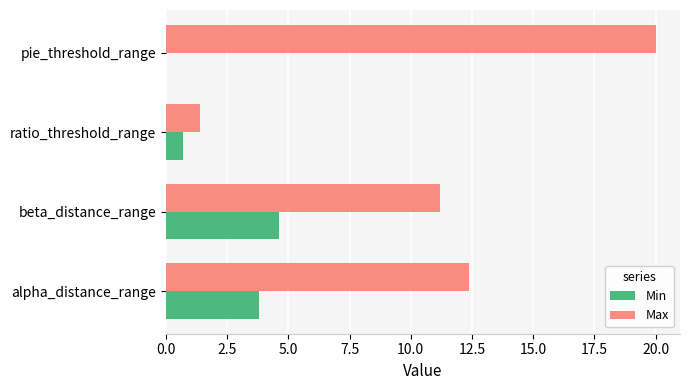

What are all the series names shown in the legend?

Min, Max